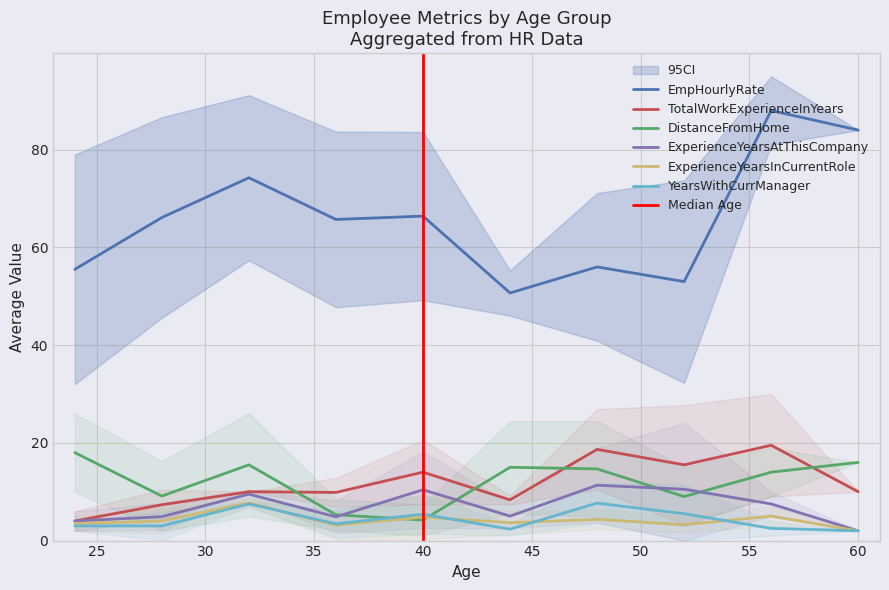

In ExperienceYearsInCurrentRole, how many points are lower than both neighbors (excluding endpoints)?

3